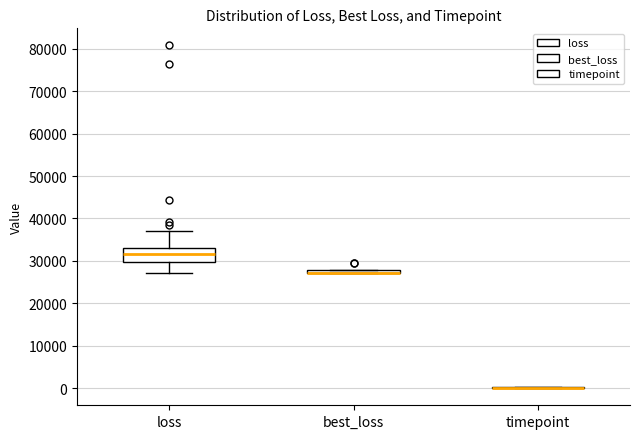

Where is the upper edge of the box for best_loss on the y-axis? The values are not printed on the chart, so give them approximately, as read against the axis.

28000